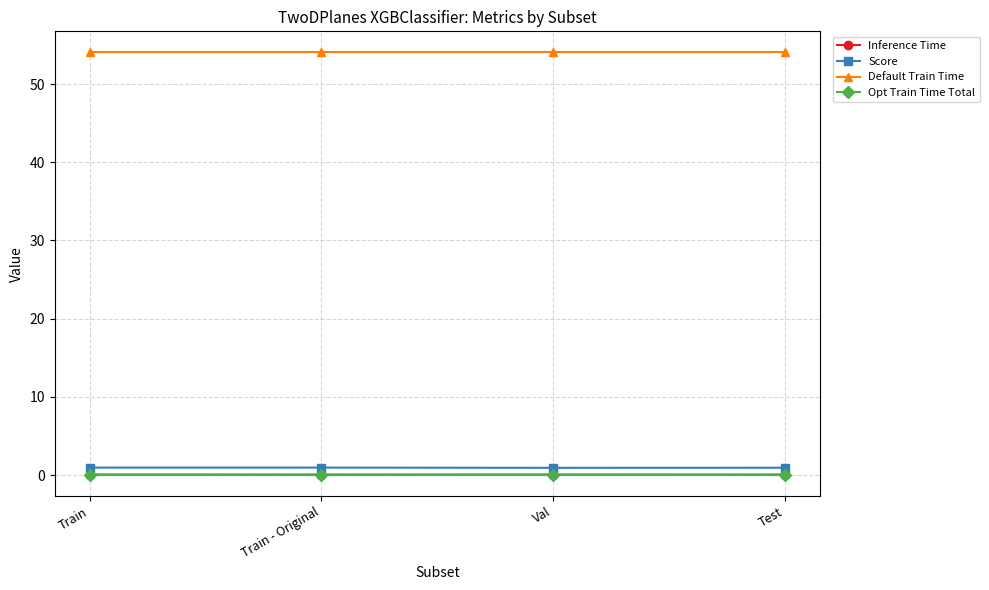

True or false: Opt Train Time Total has more than 2 interior local peaks.

False